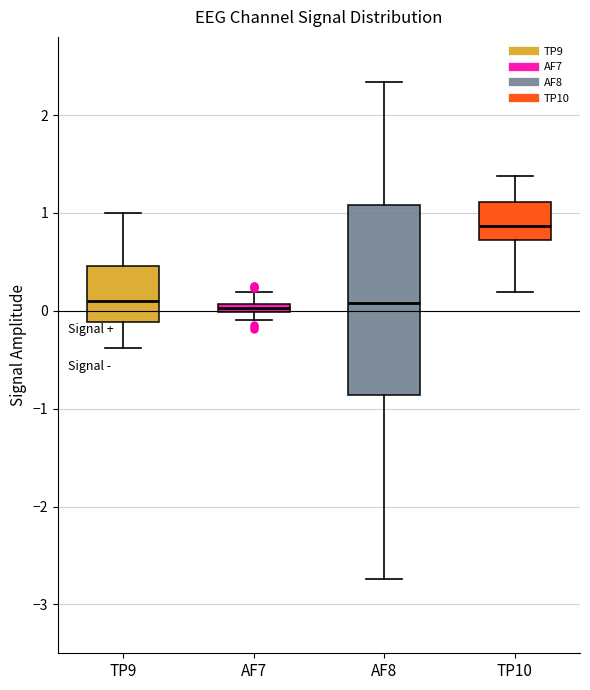

Comparing the boxes themselves (not the whiskers), which one is the tallest?

AF8